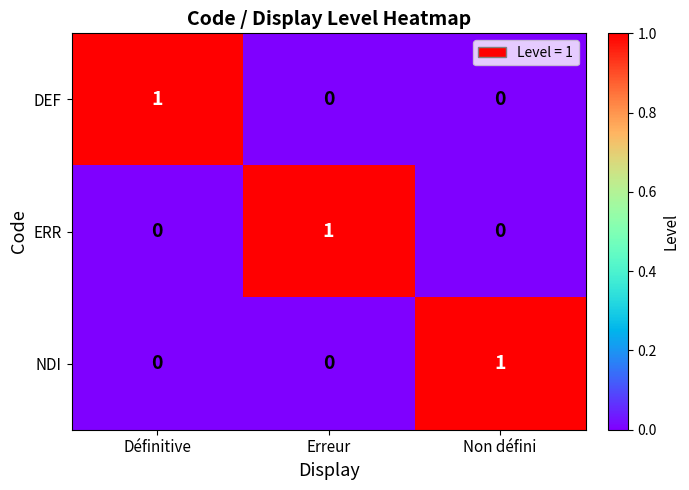

What is the difference between the highest and lowest values at Non défini?

1